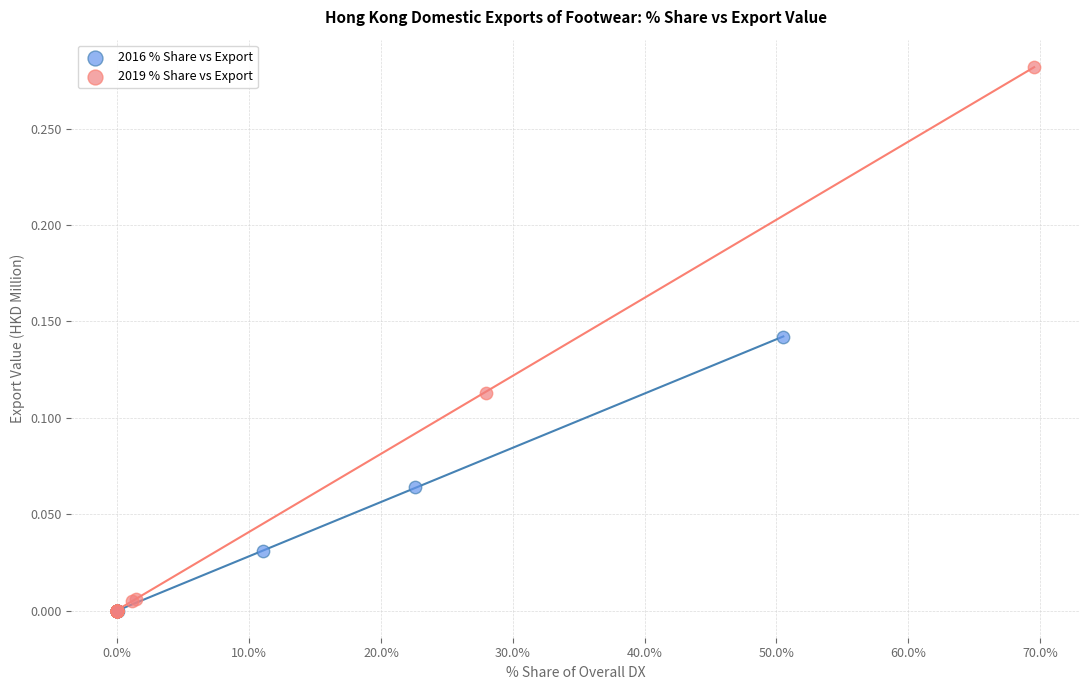

Which series contains the highest Y value?

2019 % Share vs Export